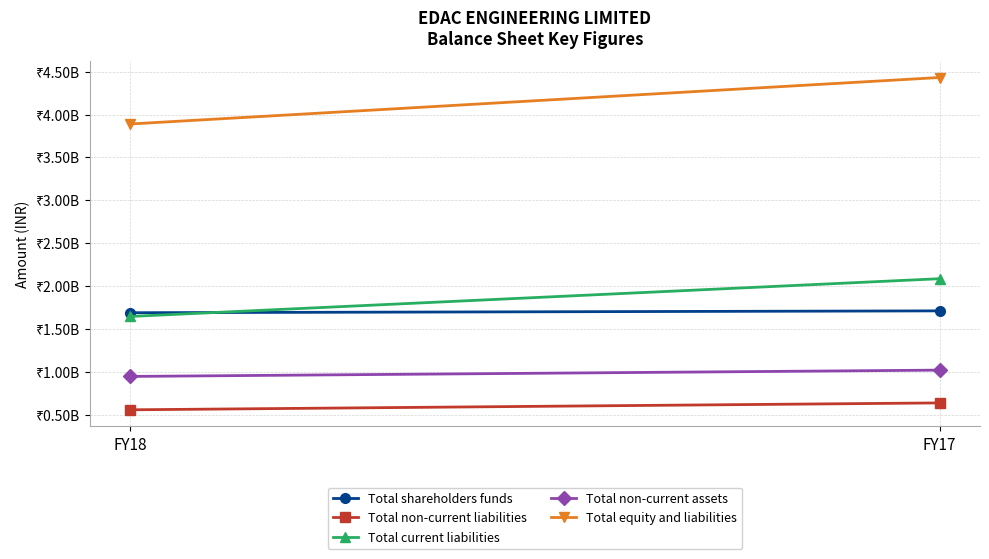

What is the total value across all series at FY17?

9882345175